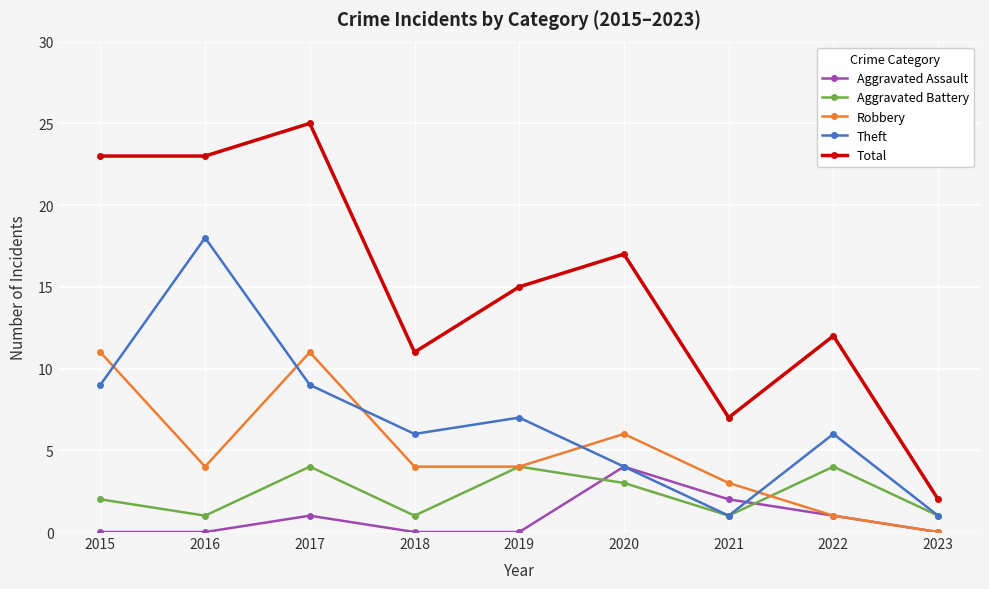

Is the value of Robbery at 2015 greater than the value of Theft at 2019?

Yes